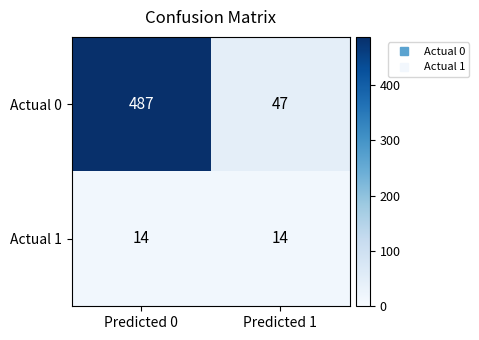

True or false: Actual 0 has a value of 47 at Predicted 1.

True